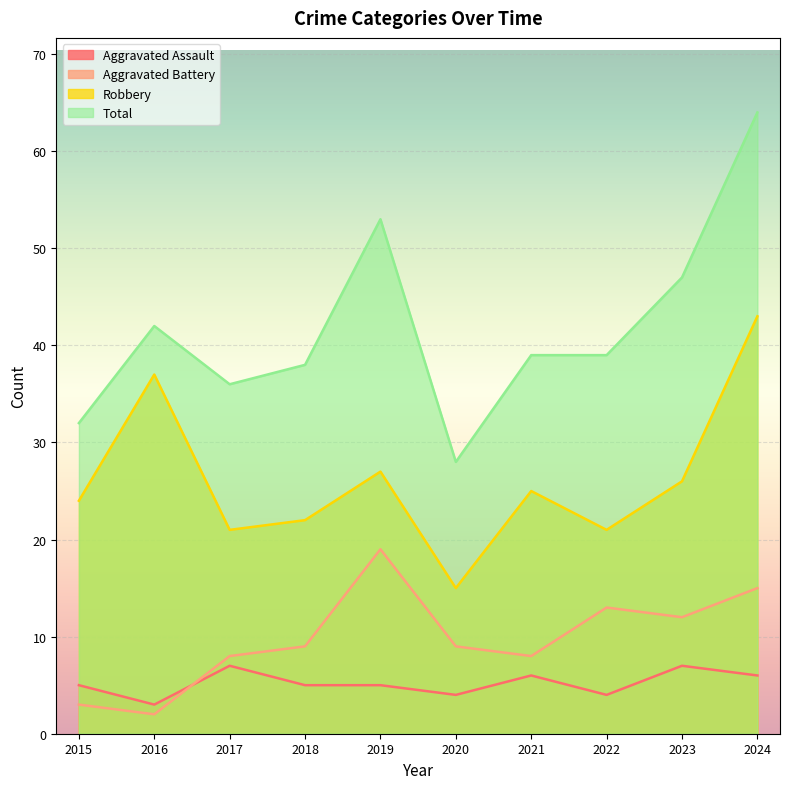

What is the total value across all series at 2016?

84